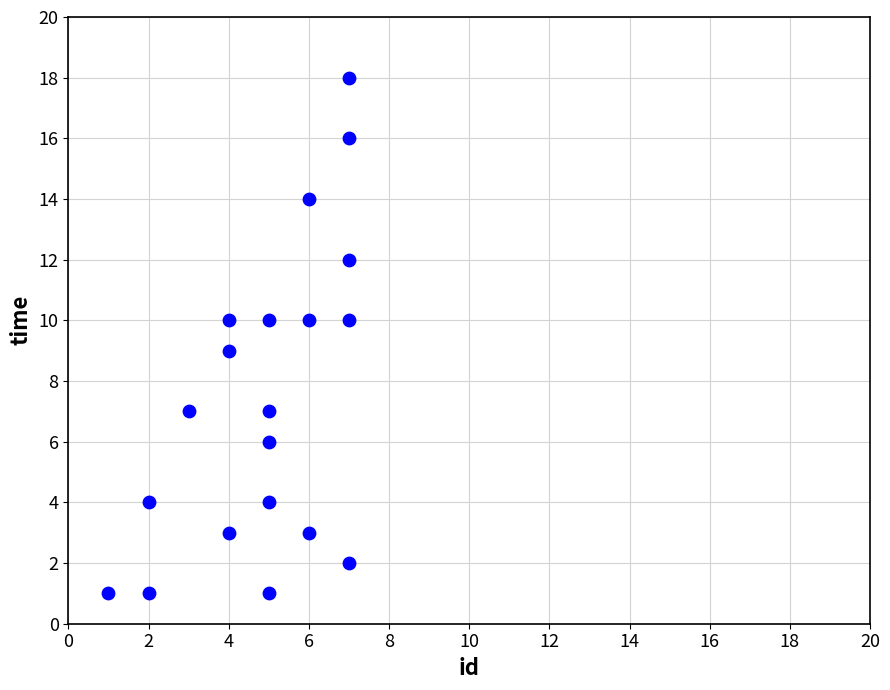

What is the range of Y values (max minus min)?

17